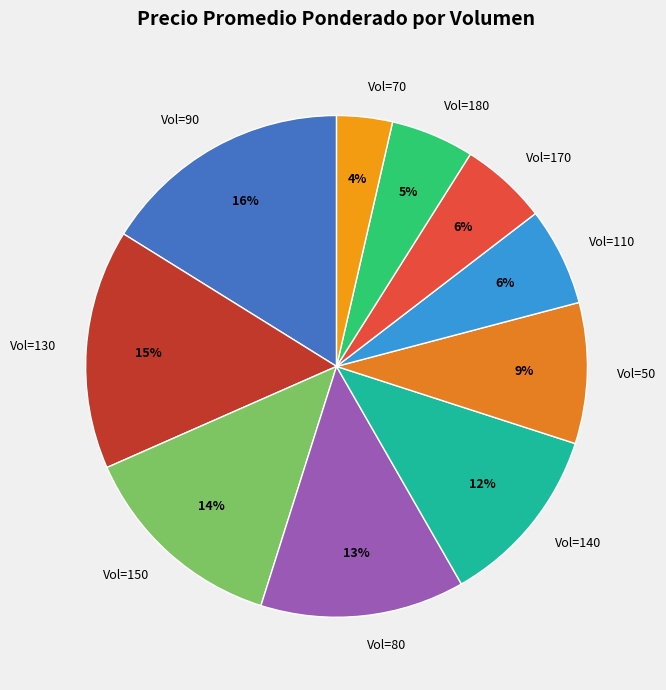

What is the smallest slice in the pie chart?

Vol=70